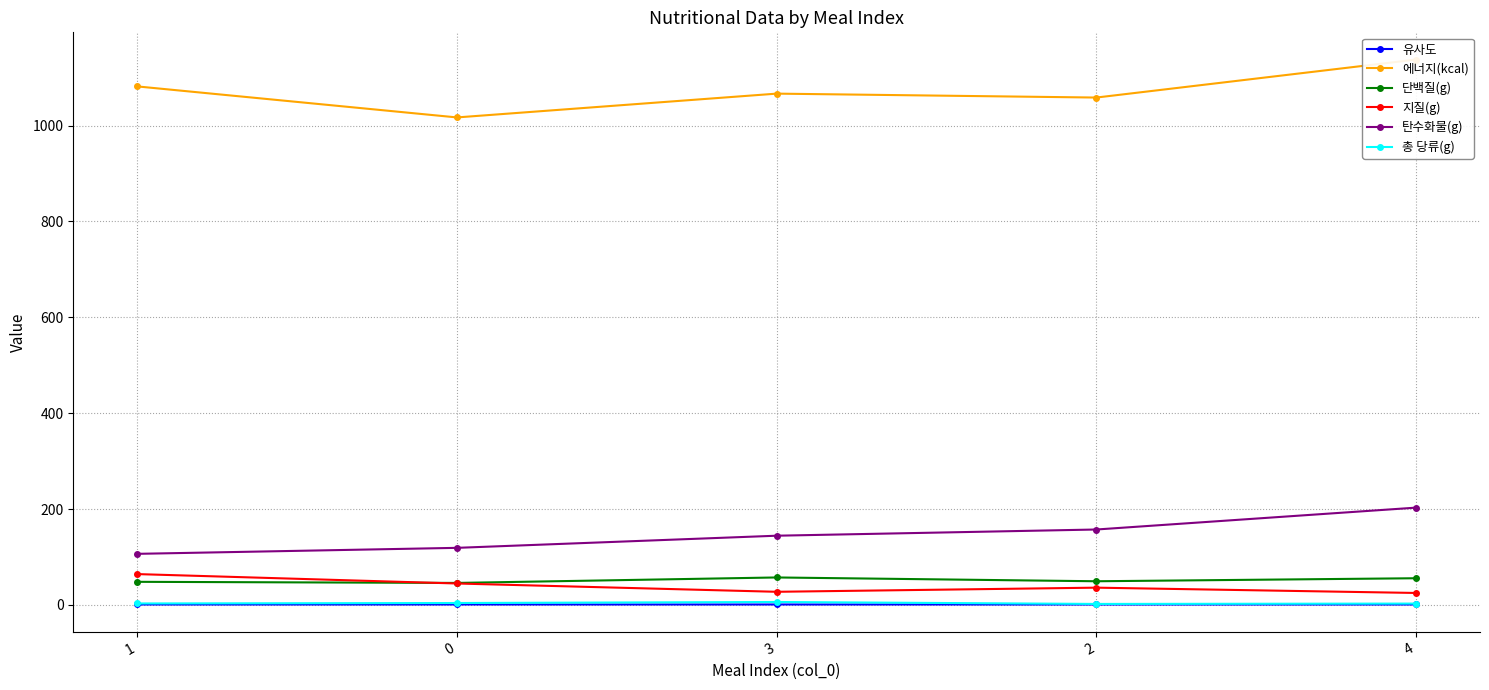

Does the chart have visible grid lines?

Yes